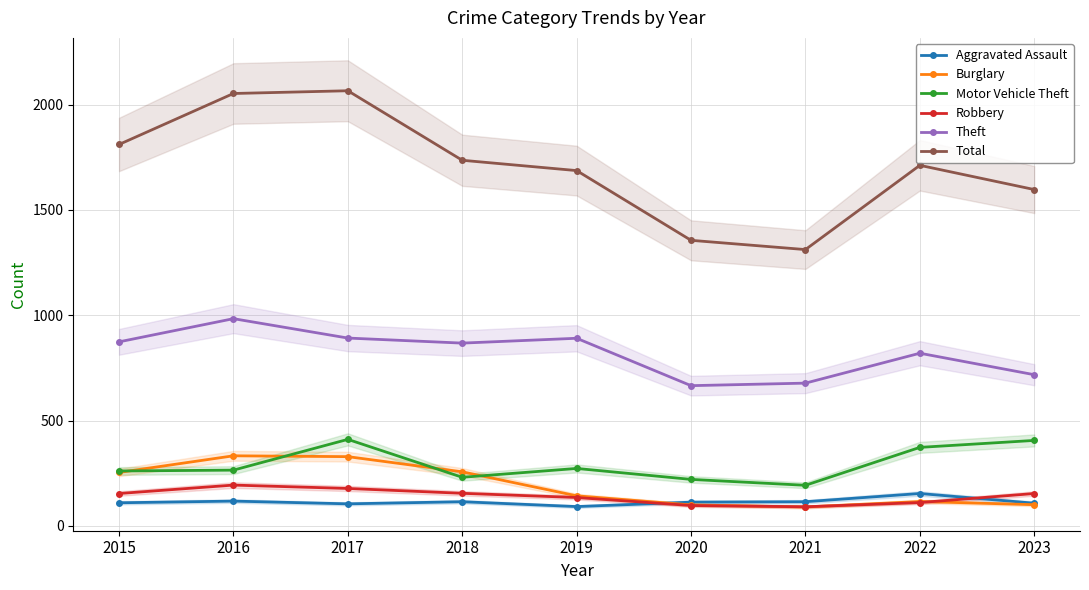

Read the Total value at 2019.

1687